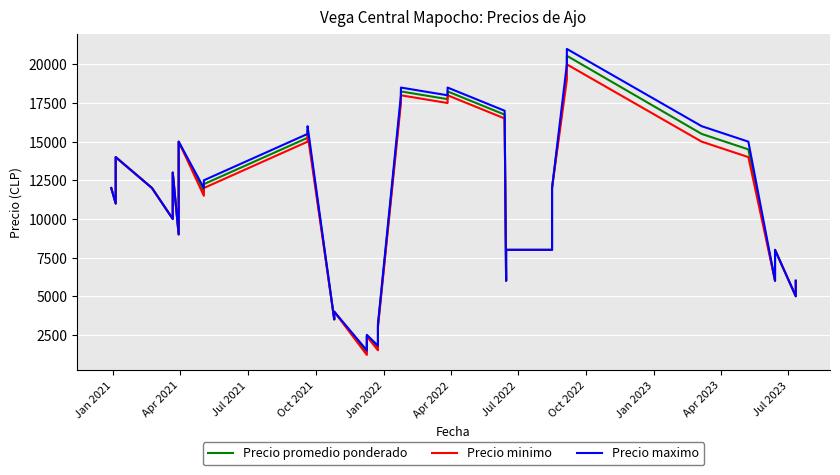

How many interior local valleys does the Precio maximo series have?

11